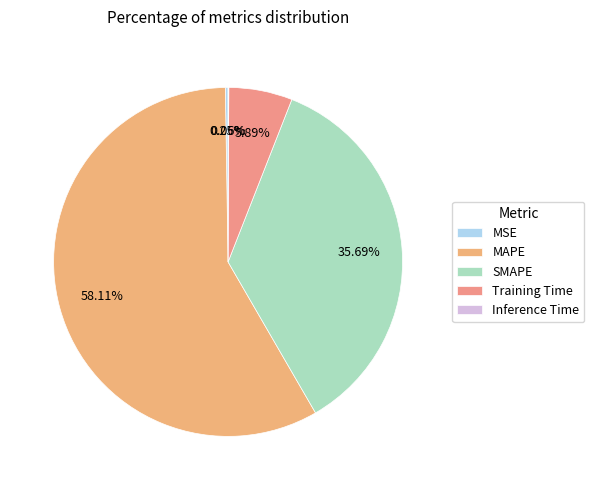

True or false: MAPE accounts for 72% of the total.

False